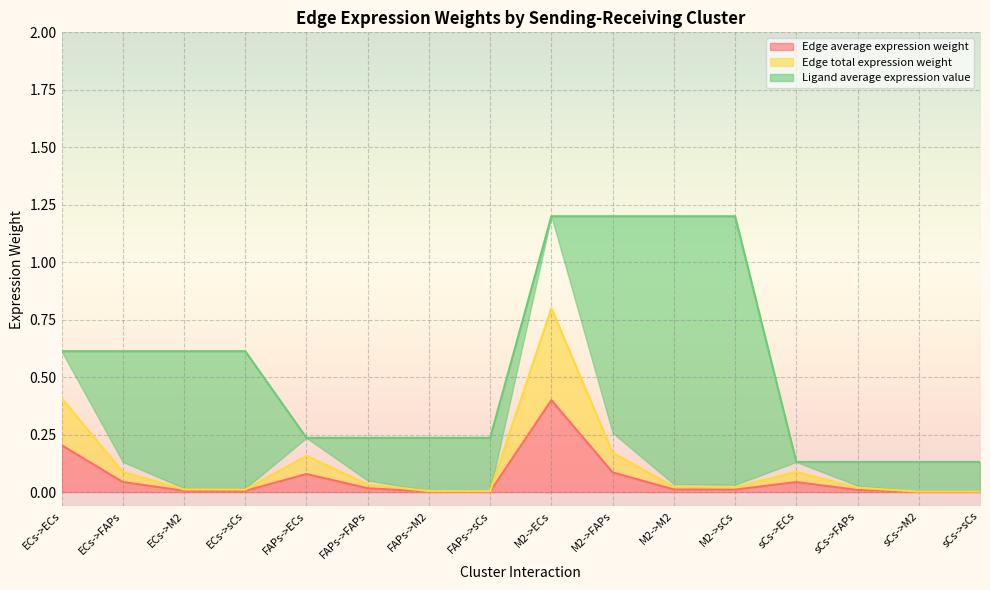

True or false: Ligand average expression value and Edge total expression weight intersect in this chart.

False